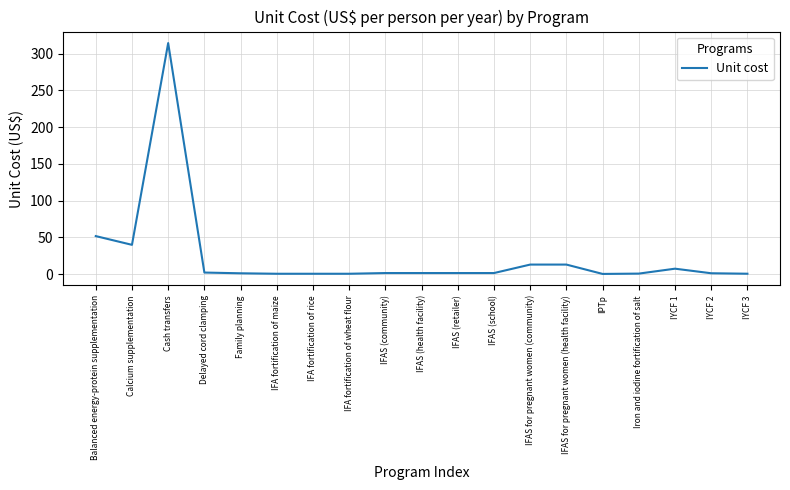

The chart shows a value of 39.7 at Calcium supplementation. True or false?

True